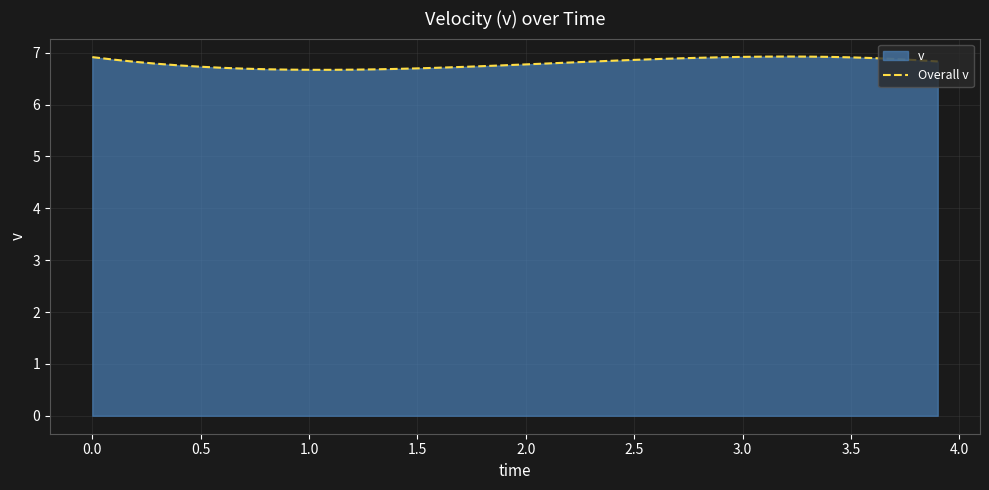

Reading left to right, transcribe all the data shown in this chart.

6.9	6.9	6.8	6.8	6.8	6.7	6.7	6.7	6.7	6.7	6.7	6.7	6.7	6.7	6.7	6.7	6.7	6.7	6.7	6.8	6.8	6.8	6.8	6.8	6.8	6.9	6.9	6.9	6.9	6.9	6.9	6.9	6.9	6.9	6.9	6.9	6.9	6.9	6.9	6.8